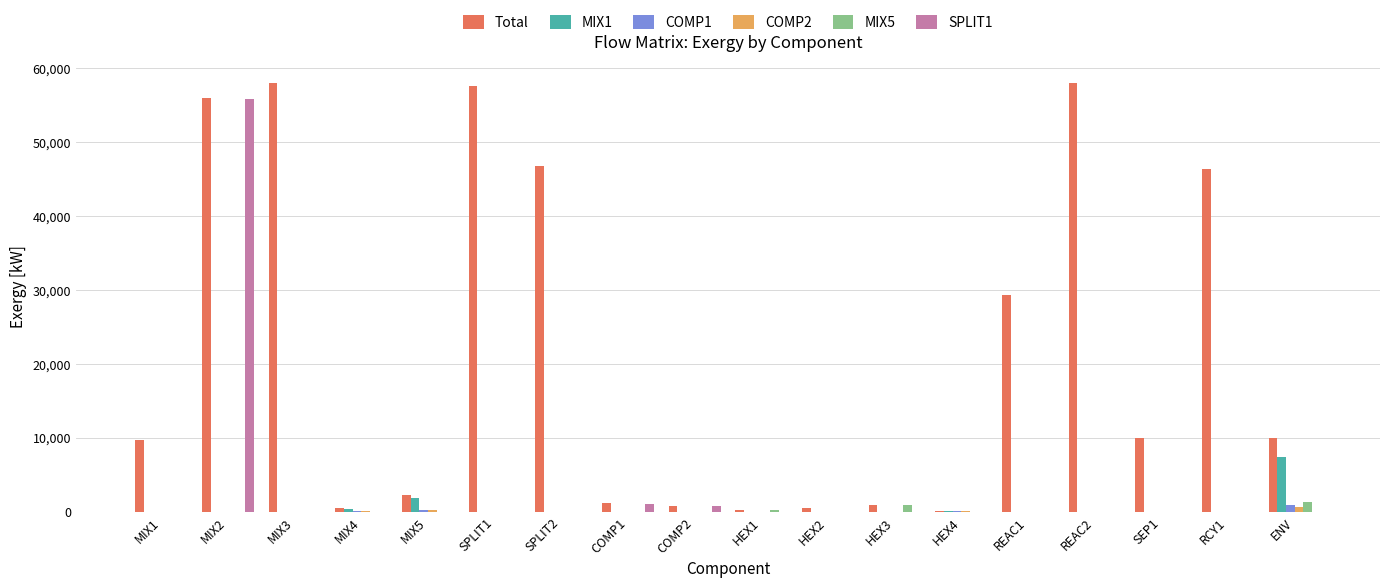

Is it true that Total equals 822.3 at HEX3?

True